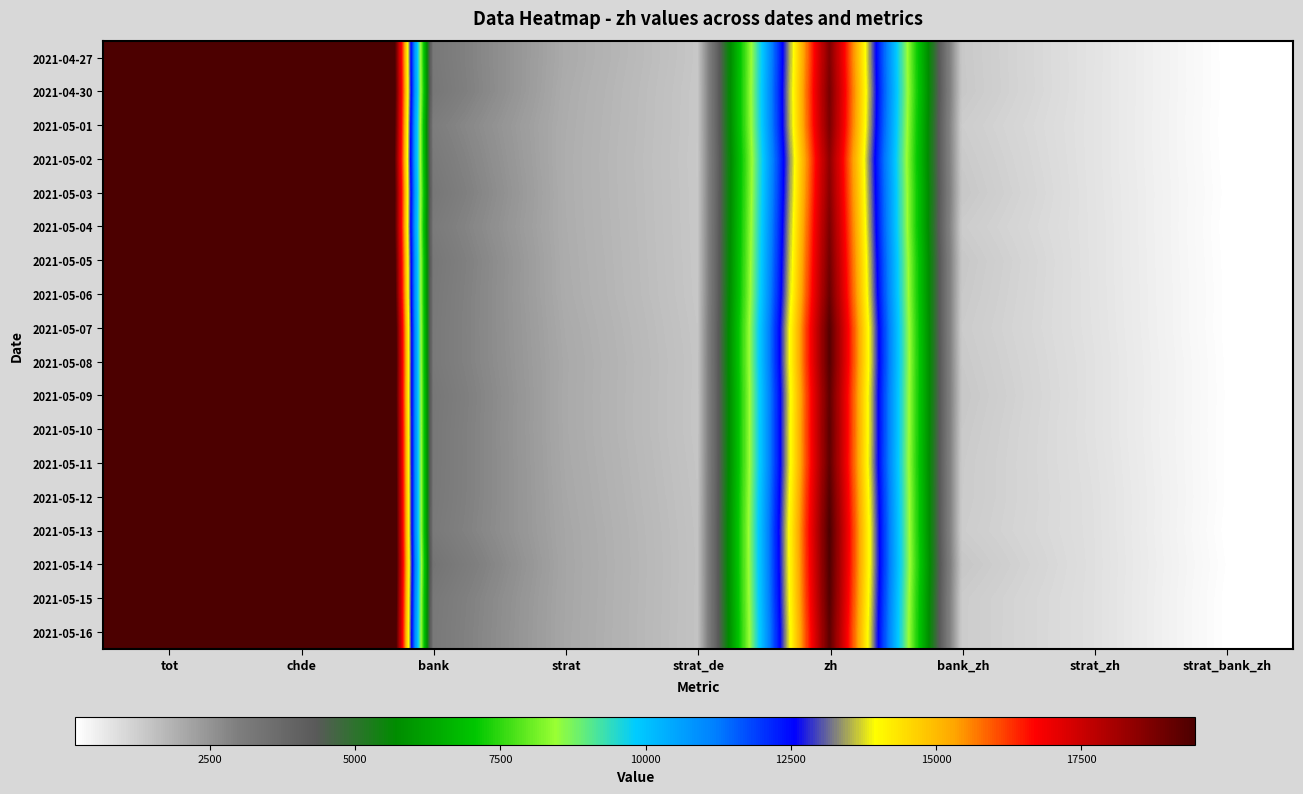

Reading right to left, extract all data points from this chart.

2021-04-27: strat_bank_zh=196	strat_zh=794	bank_zh=1369	zh=18666	strat_de=1413	strat=2019	bank=3225	chde=60000	tot=71431
2021-04-30: strat_bank_zh=199	strat_zh=792	bank_zh=1381	zh=18793	strat_de=1396	strat=1985	bank=3276	chde=60264	tot=71841
2021-05-01: strat_bank_zh=189	strat_zh=792	bank_zh=1283	zh=18739	strat_de=1396	strat=1966	bank=3044	chde=60359	tot=71645
2021-05-02: strat_bank_zh=196	strat_zh=791	bank_zh=1347	zh=18443	strat_de=1387	strat=1954	bank=3170	chde=59354	tot=70419
2021-05-03: strat_bank_zh=207	strat_zh=798	bank_zh=1399	zh=18546	strat_de=1395	strat=1958	bank=3279	chde=59778	tot=71020
2021-05-04: strat_bank_zh=193	strat_zh=808	bank_zh=1298	zh=18719	strat_de=1398	strat=1967	bank=3142	chde=59997	tot=71249
2021-05-05: strat_bank_zh=204	strat_zh=807	bank_zh=1392	zh=18869	strat_de=1403	strat=1981	bank=3263	chde=60454	tot=71851
2021-05-06: strat_bank_zh=210	strat_zh=811	bank_zh=1359	zh=19013	strat_de=1409	strat=1993	bank=3222	chde=60952	tot=72481
2021-05-07: strat_bank_zh=205	strat_zh=820	bank_zh=1317	zh=19303	strat_de=1432	strat=2029	bank=3194	chde=62188	tot=73924
2021-05-08: strat_bank_zh=216	strat_zh=835	bank_zh=1356	zh=19313	strat_de=1446	strat=2052	bank=3192	chde=62392	tot=74182
2021-05-09: strat_bank_zh=220	strat_zh=835	bank_zh=1397	zh=19160	strat_de=1442	strat=2045	bank=3275	chde=61894	tot=73601
2021-05-10: strat_bank_zh=215	strat_zh=832	bank_zh=1359	zh=19198	strat_de=1439	strat=2048	bank=3245	chde=62273	tot=74047
2021-05-11: strat_bank_zh=215	strat_zh=848	bank_zh=1328	zh=19170	strat_de=1458	strat=2063	bank=3242	chde=62361	tot=74185
2021-05-12: strat_bank_zh=219	strat_zh=863	bank_zh=1324	zh=19336	strat_de=1476	strat=2082	bank=3226	chde=62614	tot=74514
2021-05-13: strat_bank_zh=202	strat_zh=868	bank_zh=1292	zh=19460	strat_de=1491	strat=2106	bank=3177	chde=62922	tot=74804
2021-05-14: strat_bank_zh=225	strat_zh=873	bank_zh=1404	zh=19409	strat_de=1498	strat=2116	bank=3384	chde=62615	tot=74531
2021-05-15: strat_bank_zh=204	strat_zh=868	bank_zh=1303	zh=19331	strat_de=1492	strat=2110	bank=3222	chde=62593	tot=74352
2021-05-16: strat_bank_zh=204	strat_zh=868	bank_zh=1301	zh=19195	strat_de=1490	strat=2102	bank=3196	chde=62153	tot=73794